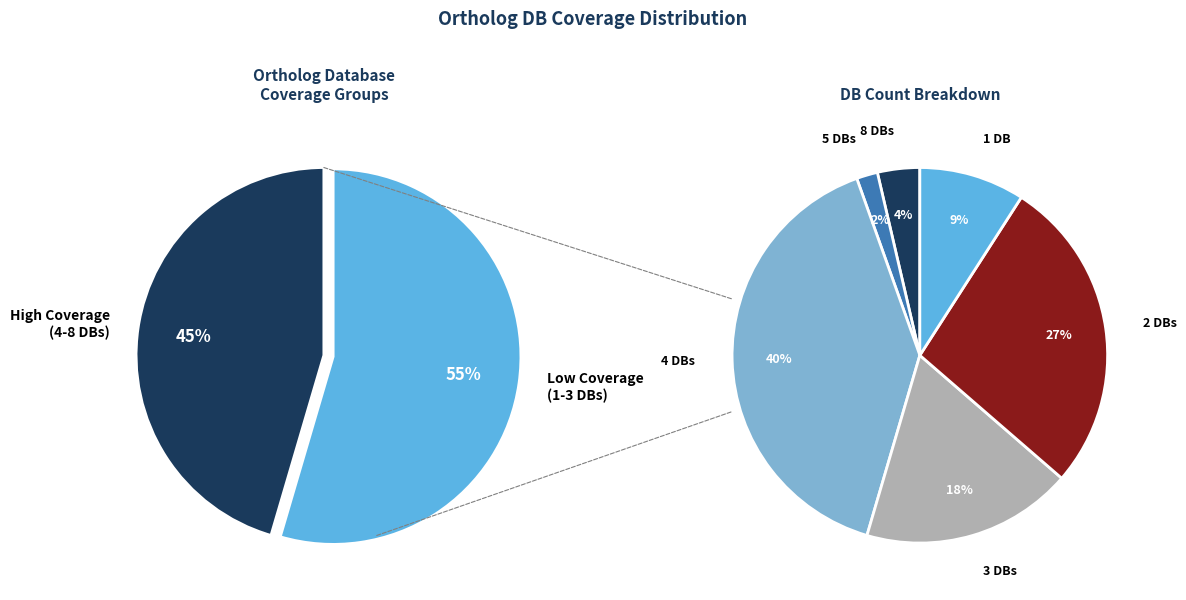

To the nearest percent, what percentage of the pie is Db_count_4?

40%